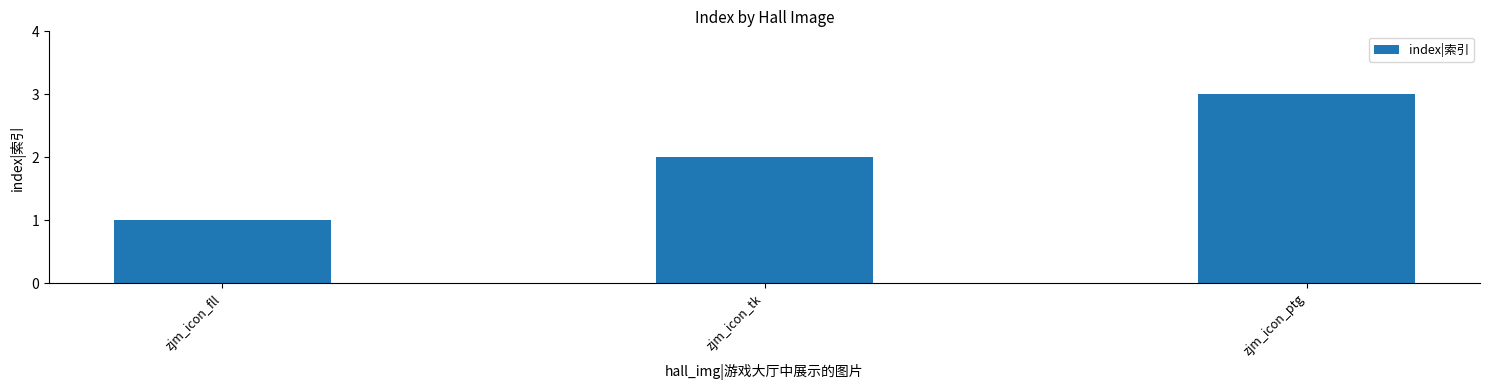

Rank the categories by value from highest to lowest.

zjm_icon_ptg, zjm_icon_tk, zjm_icon_fll